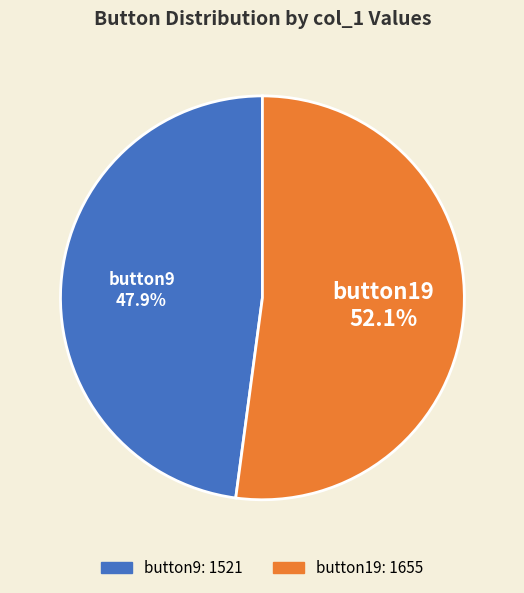

What percentage is the button19 slice, to the nearest percent?

52%